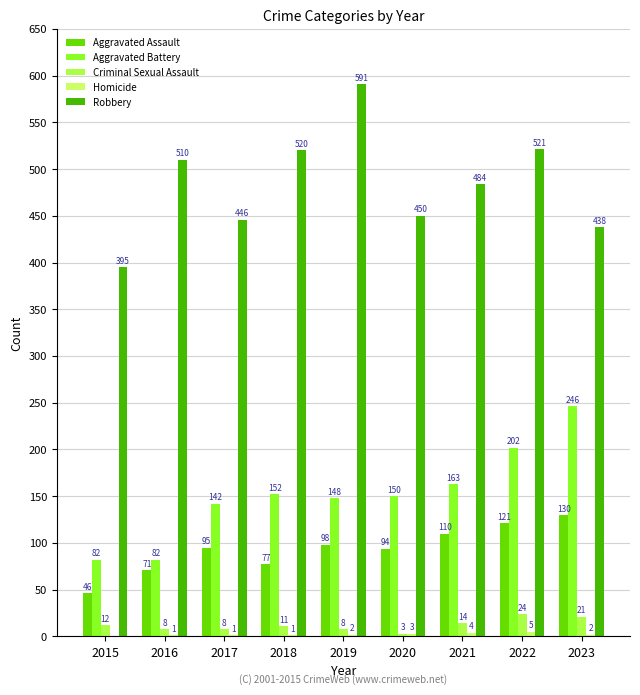

The Aggravated Assault series shows 71 at 2016. True or false?

True